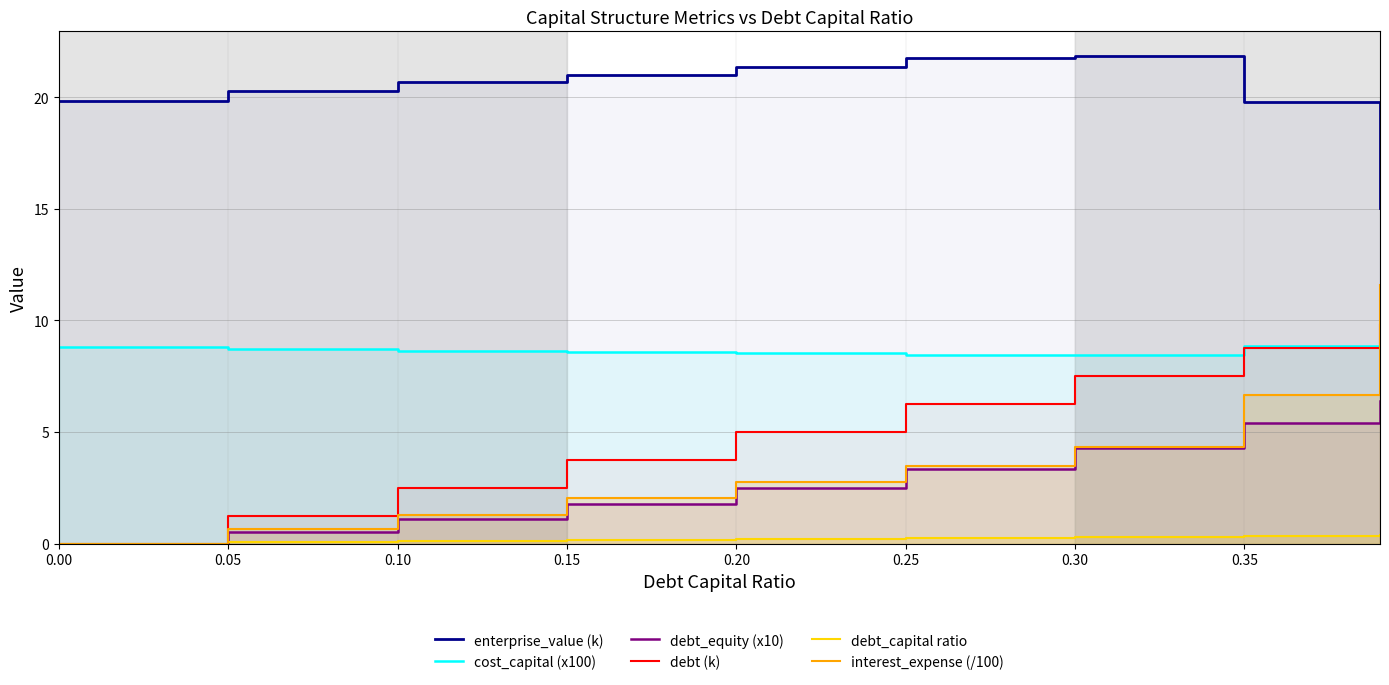

At how many categories does at least one series exceed 9?

9